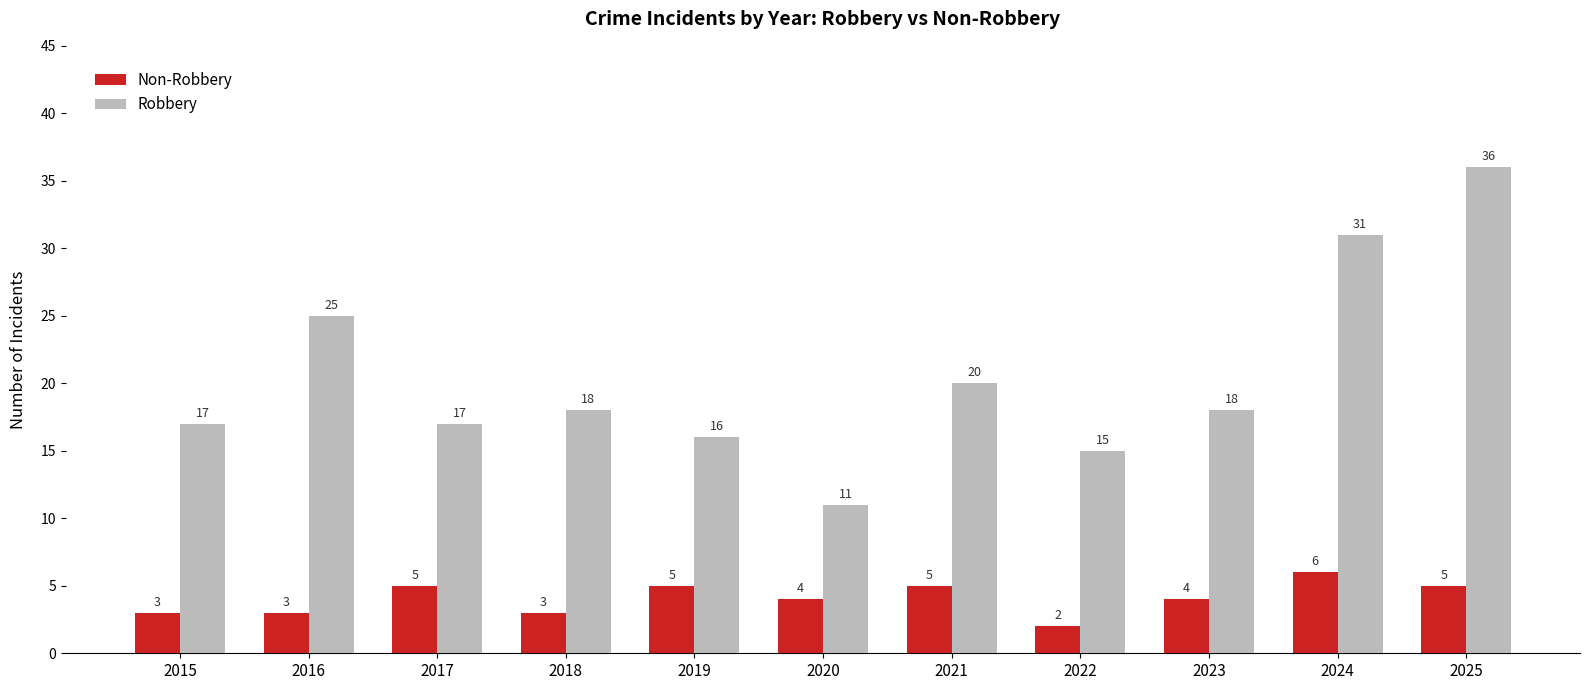

What is the minimum value shown in the chart?

2